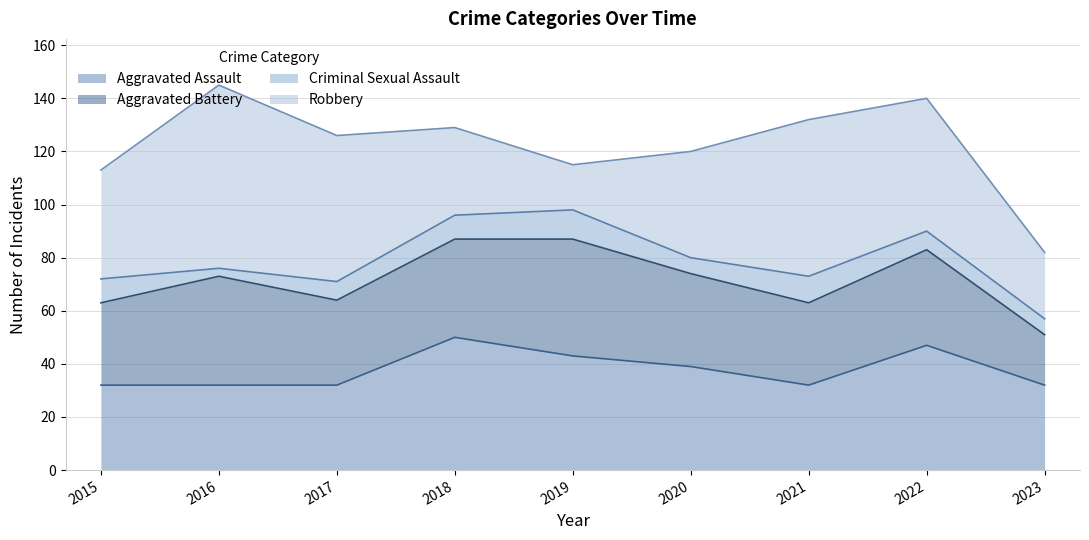

Reading right to left, what are all the values shown in this chart?

Aggravated Assault: 2023=32	2022=47	2021=32	2020=39	2019=43	2018=50	2017=32	2016=32	2015=32
Aggravated Battery: 2023=19	2022=36	2021=31	2020=35	2019=44	2018=37	2017=32	2016=41	2015=31
Criminal Sexual Assault: 2023=6	2022=7	2021=10	2020=6	2019=11	2018=9	2017=7	2016=3	2015=9
Robbery: 2023=25	2022=50	2021=59	2020=40	2019=17	2018=33	2017=55	2016=69	2015=41